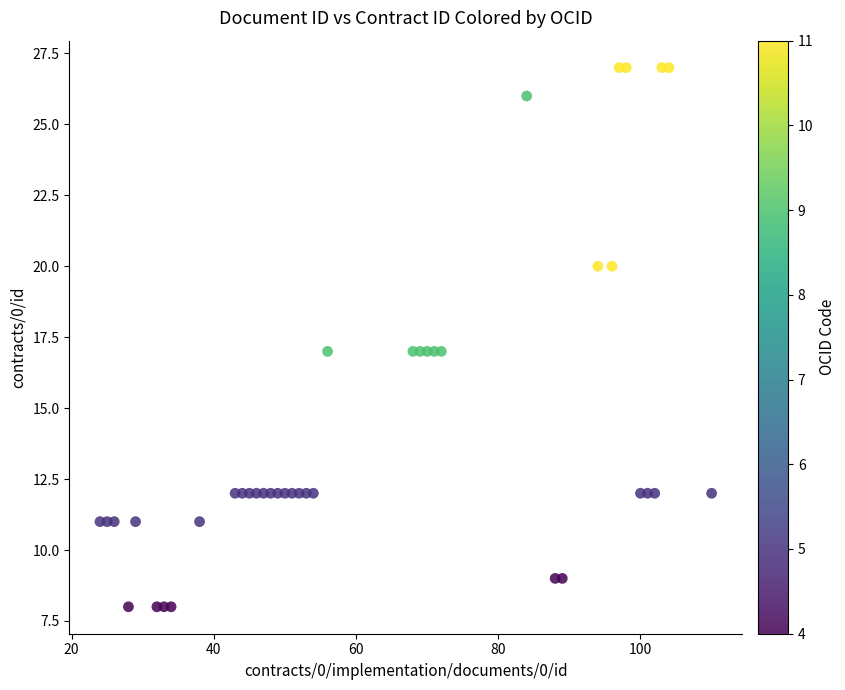

What is the range of X values (max minus min)?

86